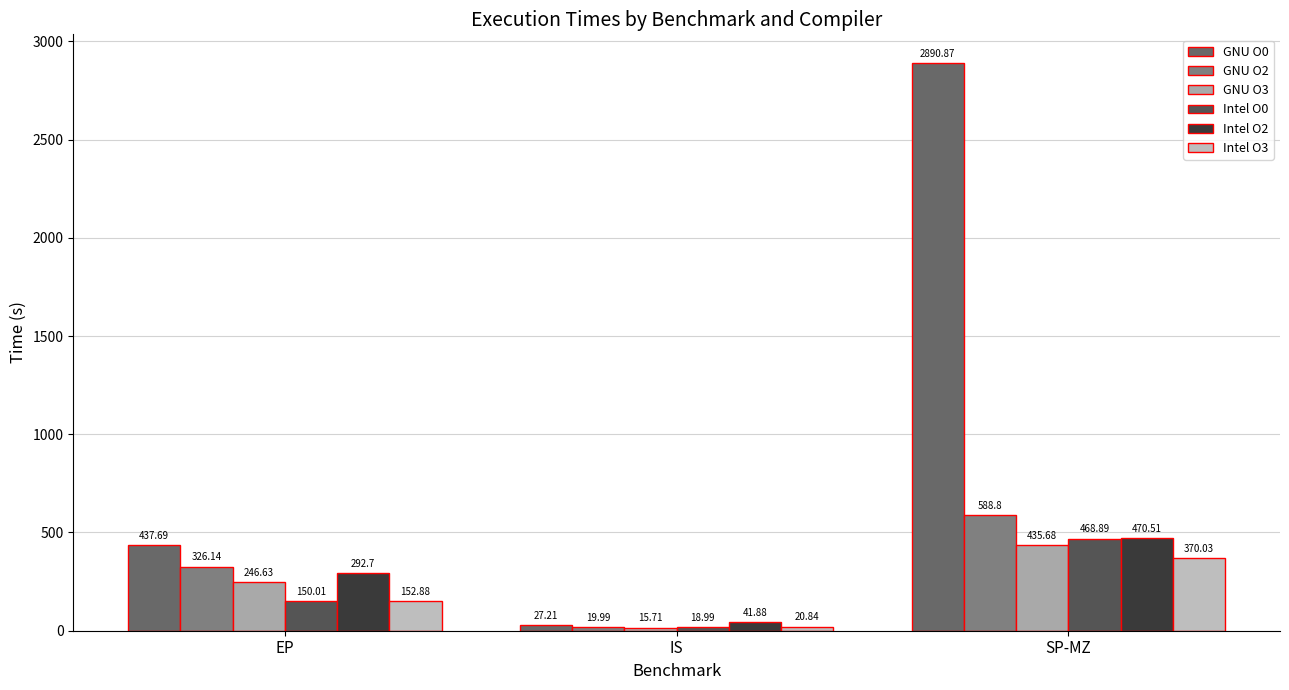

What are all the series names shown in the legend?

GNU O0, GNU O2, GNU O3, Intel O0, Intel O2, Intel O3